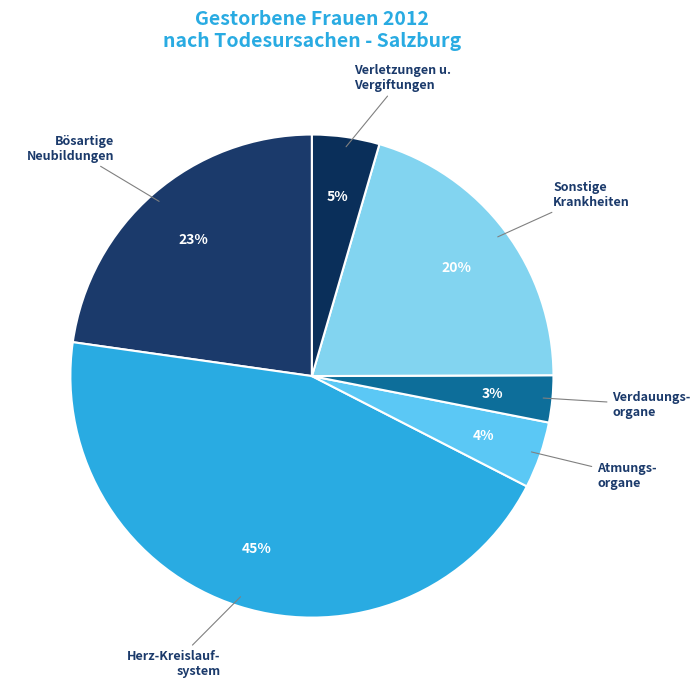

To the nearest percent, what percentage of the pie is Atmungs- organe?

4%